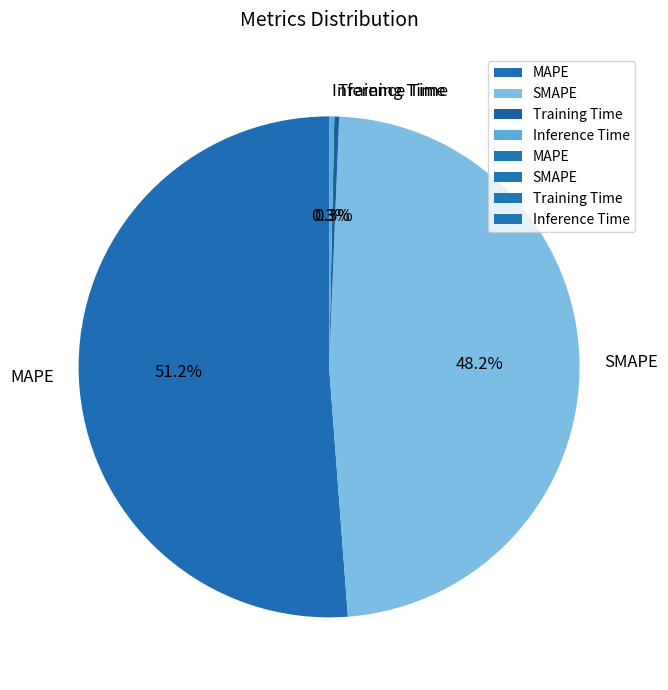

What percentage is NOT represented by Training Time?

99.7%